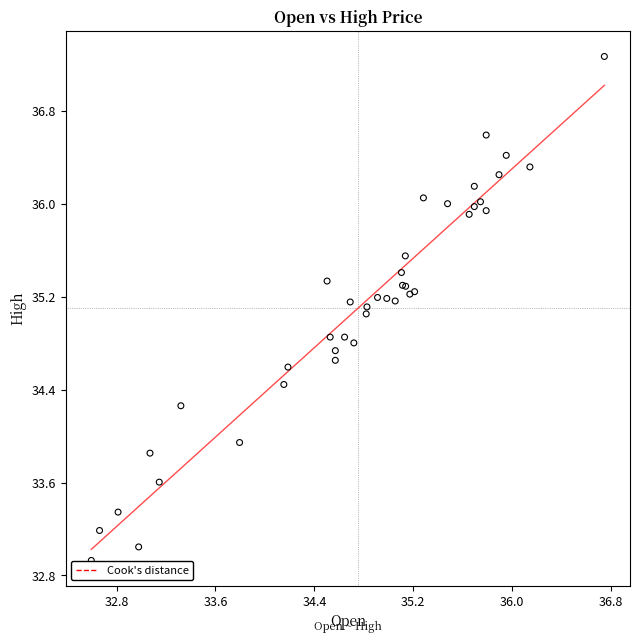

What Y value in the scatter plot is closest to 35?

35.1